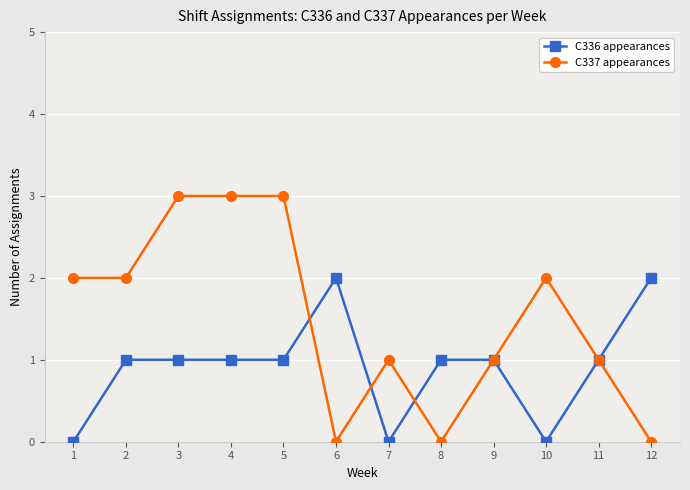

Which series has the largest range (max minus min)?

C337 appearances